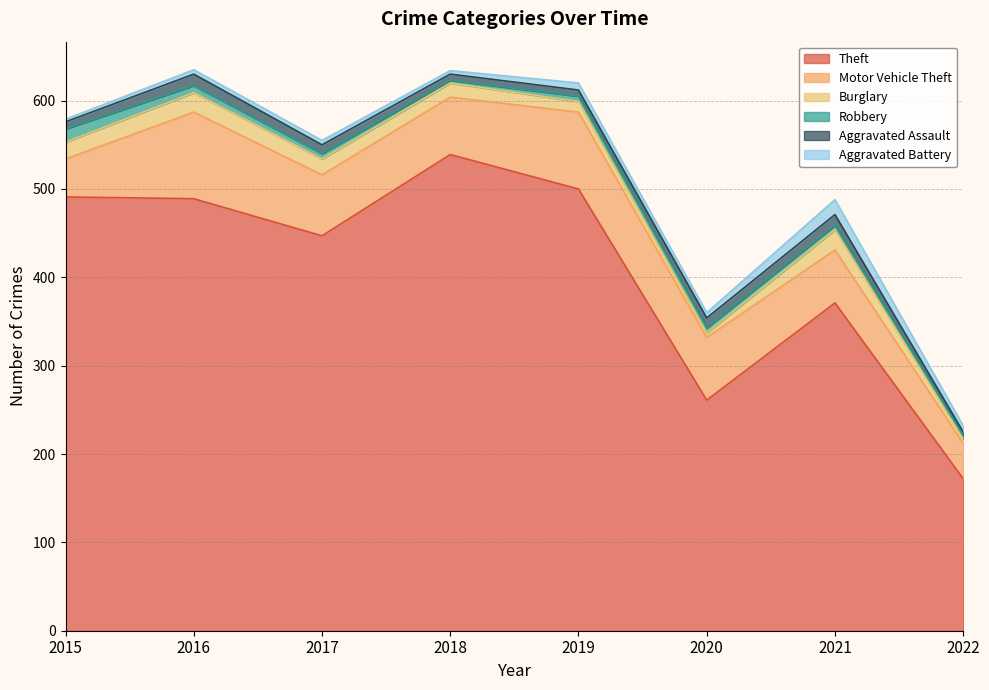

What is the value of the Aggravated Assault point at the 7th from the left?

12